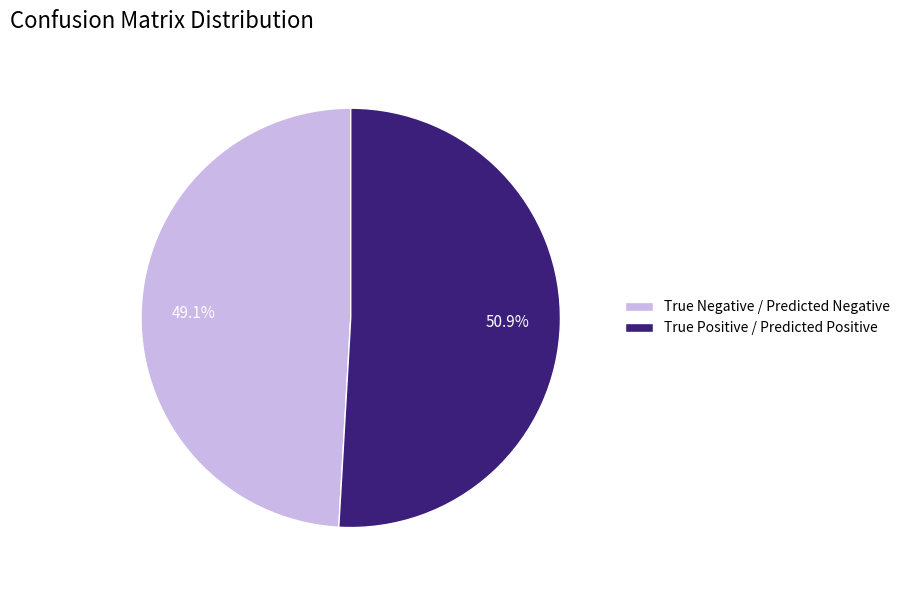

Which has a higher value, True Positive / Predicted Positive or True Negative / Predicted Negative?

True Positive / Predicted Positive